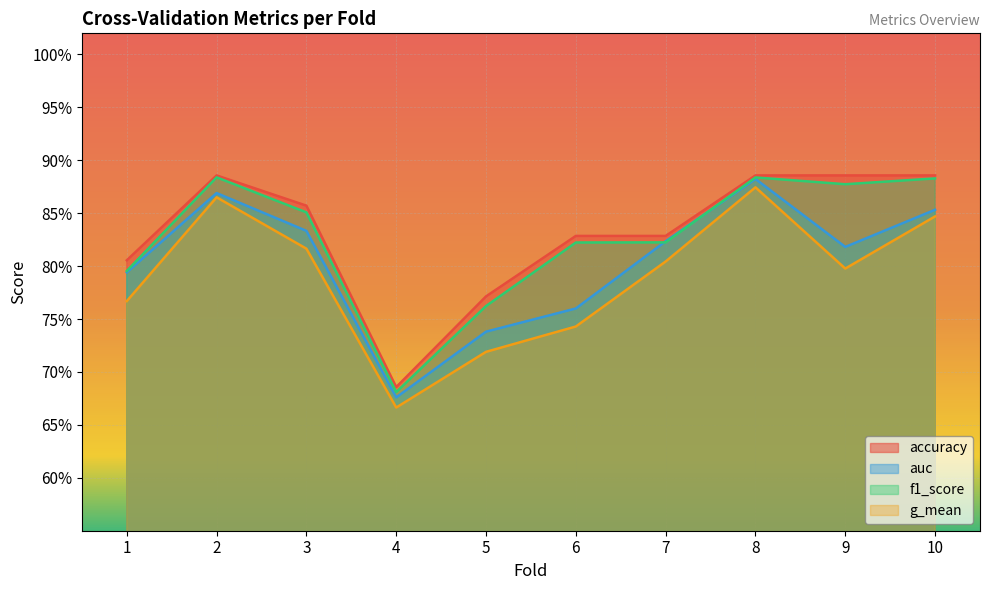

True or false: accuracy and f1_score intersect in this chart.

False